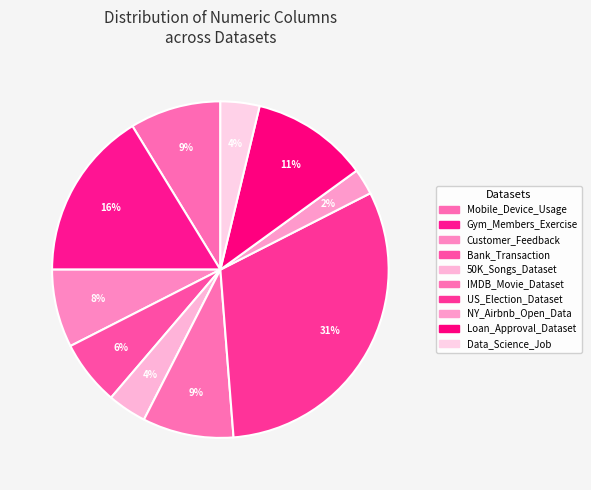

Does NY_Airbnb_Open_Data represent more than half of the total?

No